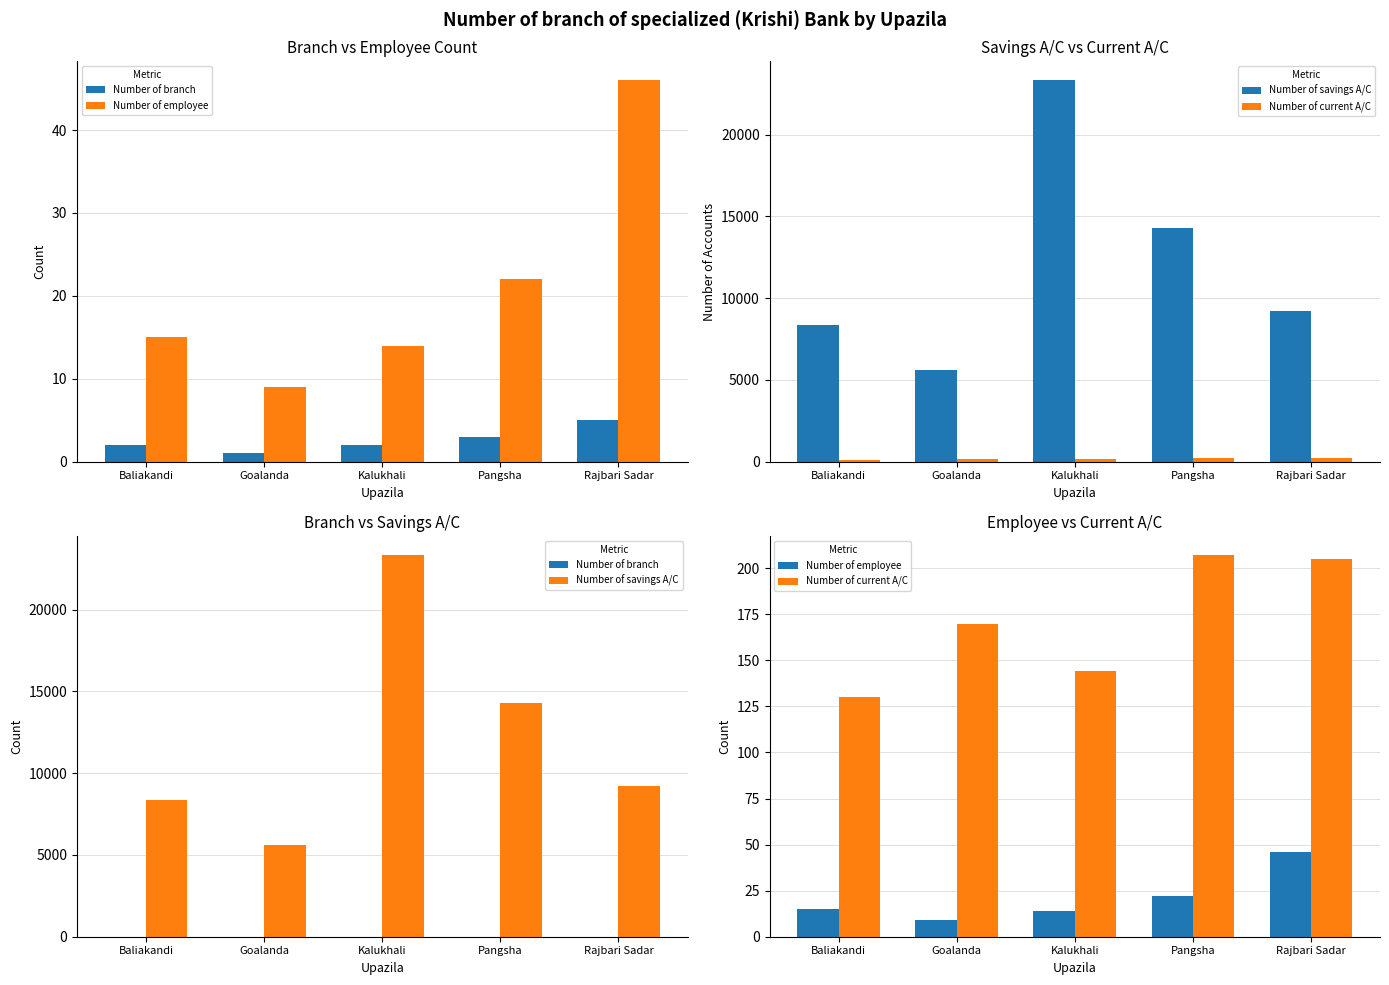

What is the spread (max minus min) of values at Baliakandi?

8329